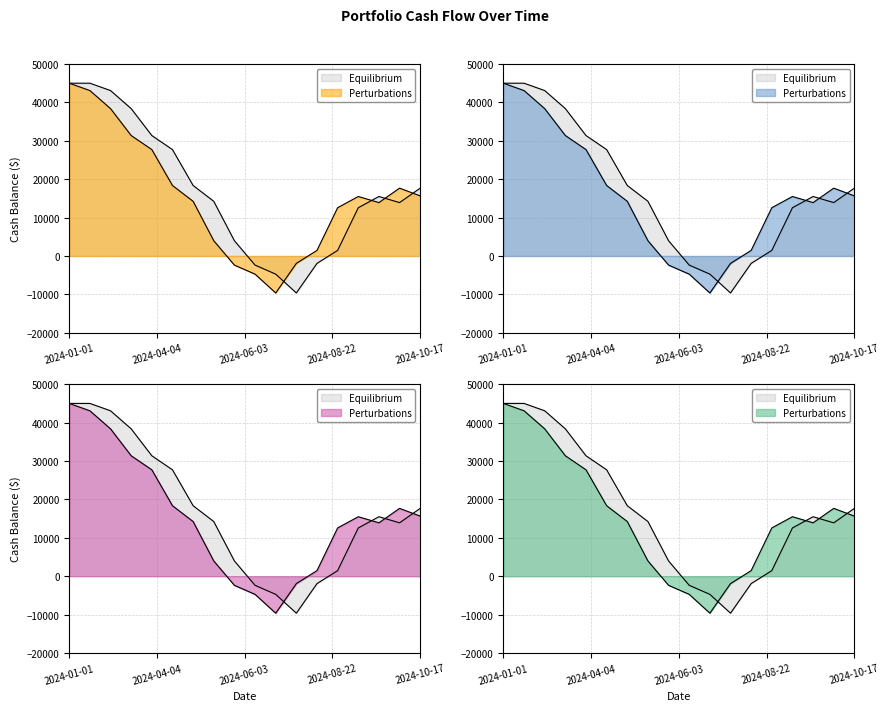

What is the label of the 7th point from the left?

2024-04-22